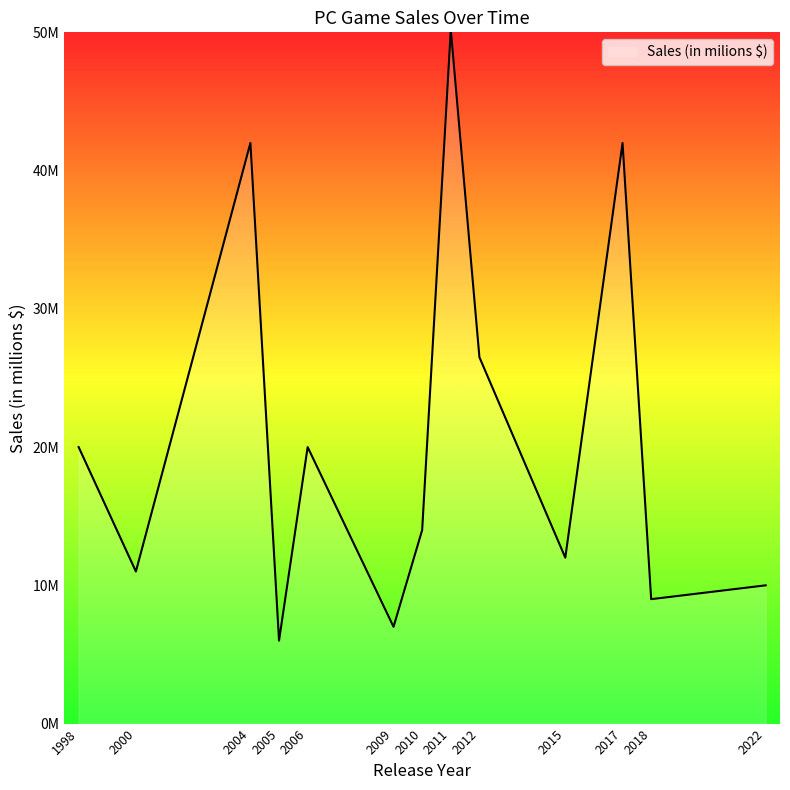

Does the chart display data point markers on the line(s)?

No